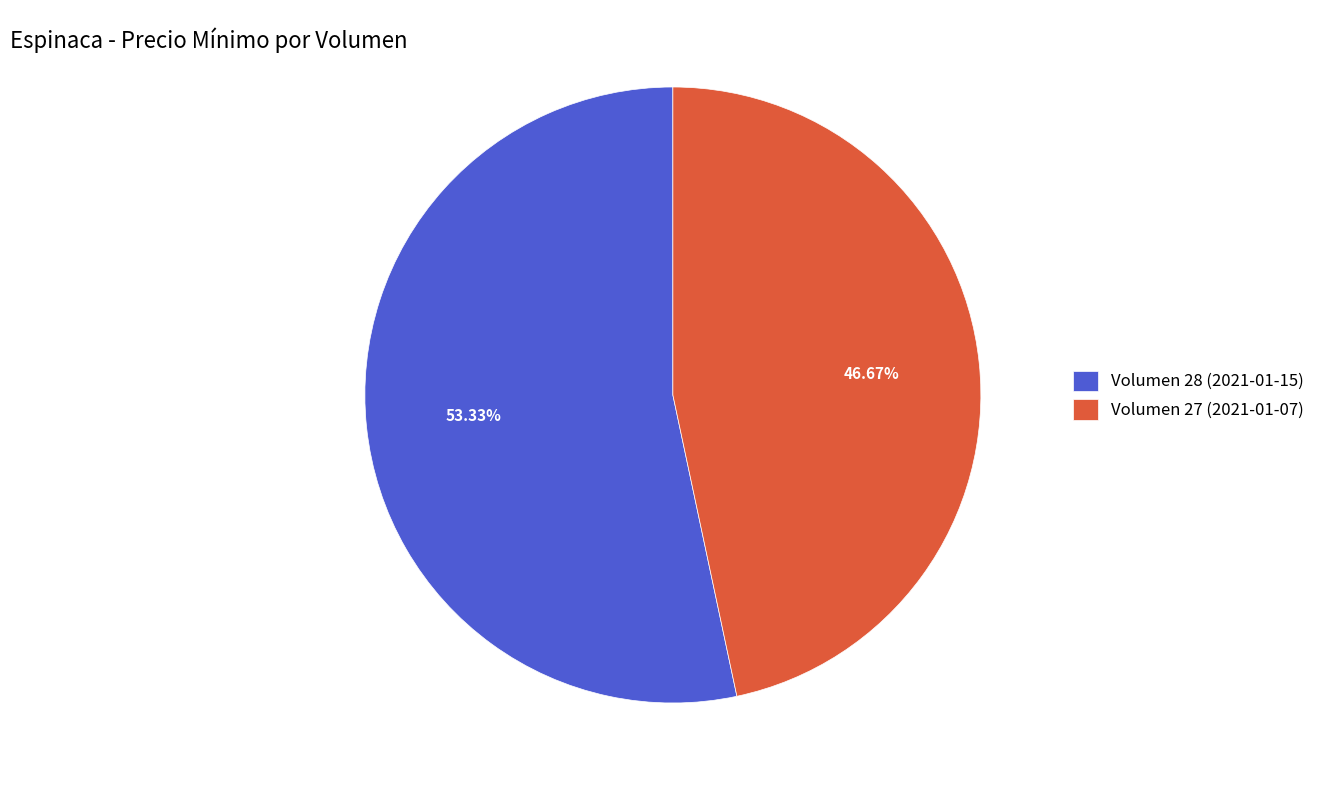

Is Volumen 28 (2021-01-15) the majority of the pie?

Yes